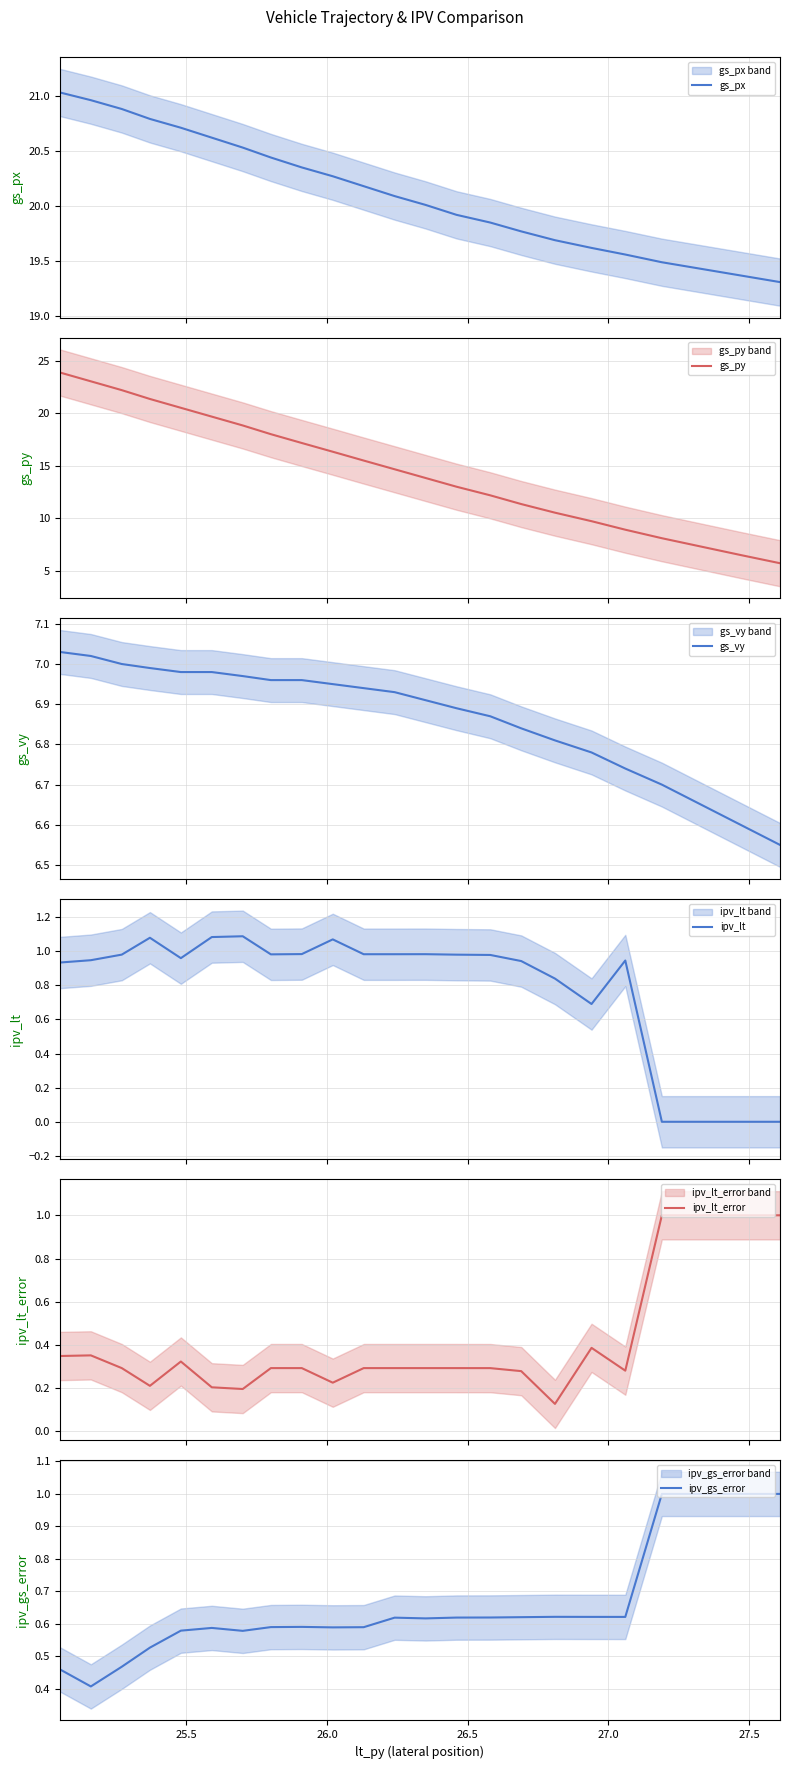

What is the sum of all gs_vy values?

158.1